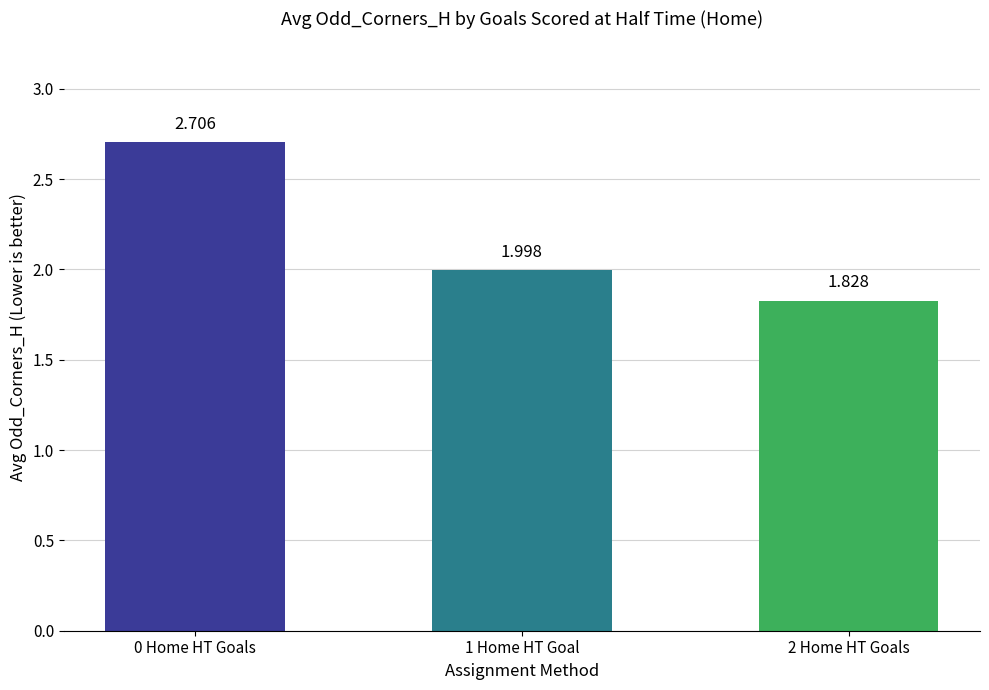

What is the change in value from 1 Home HT Goal to 2 Home HT Goals?

-0.2